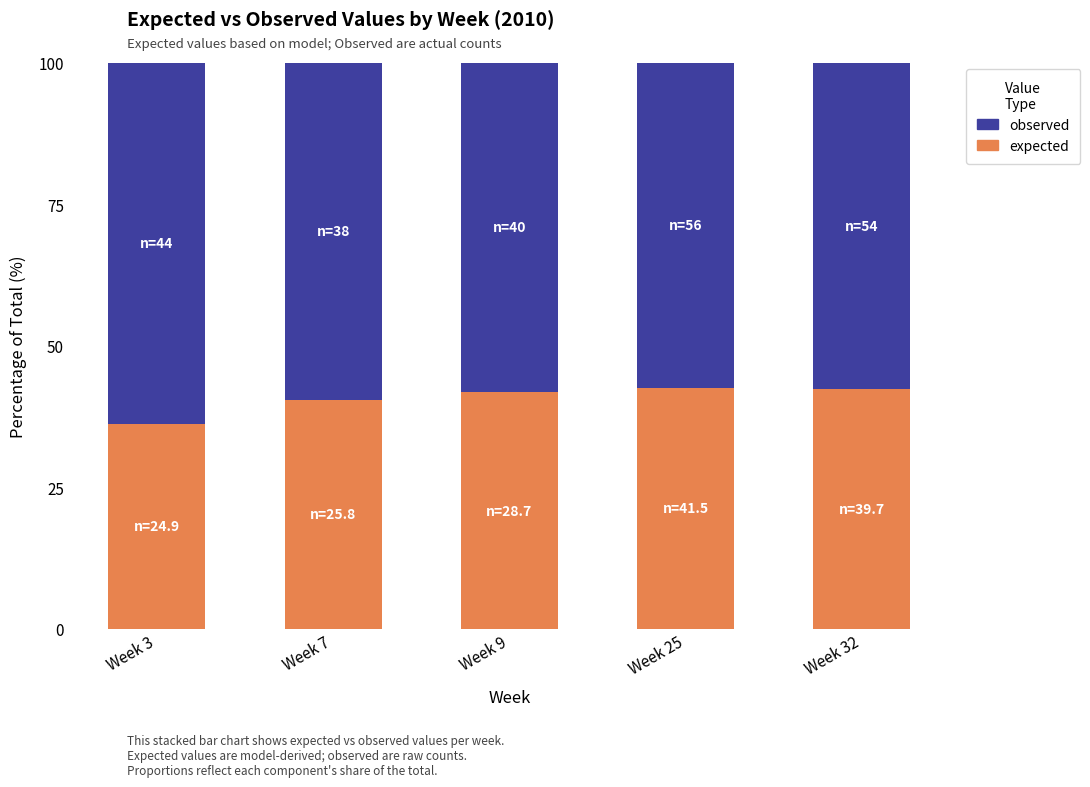

What is the difference between the maximum and minimum values in the expected series?

6.4